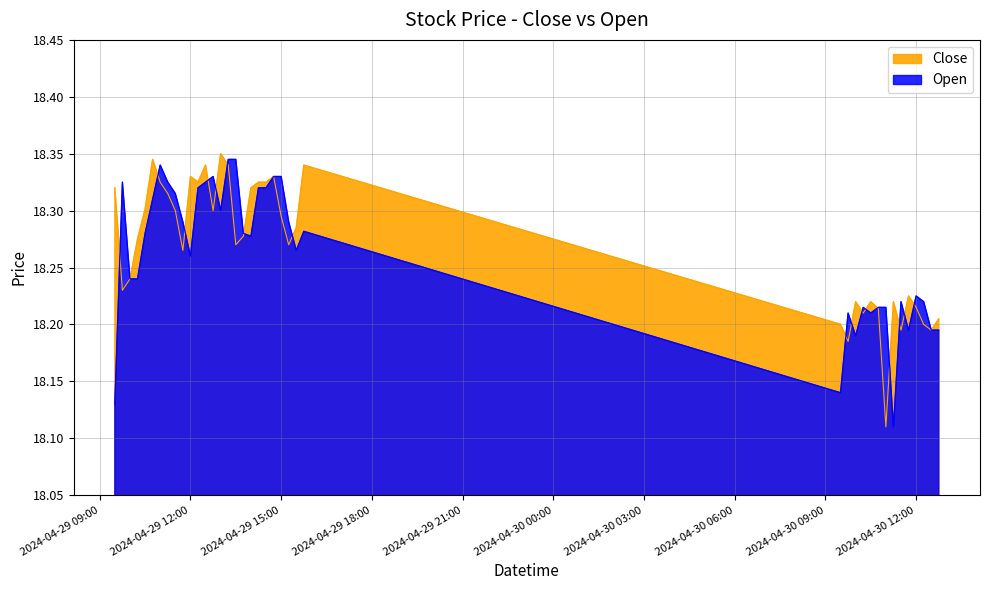

At which category does Close reach its first local valley?

2024-04-29 09:45:00